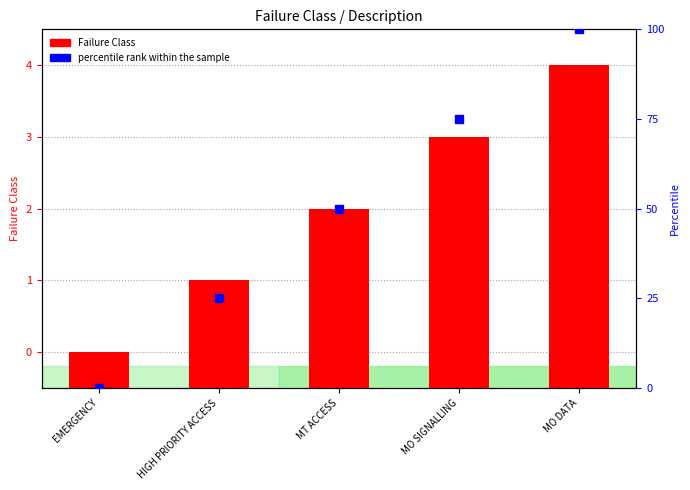

What are all the series names shown in the legend?

Failure Class, percentile rank within the sample